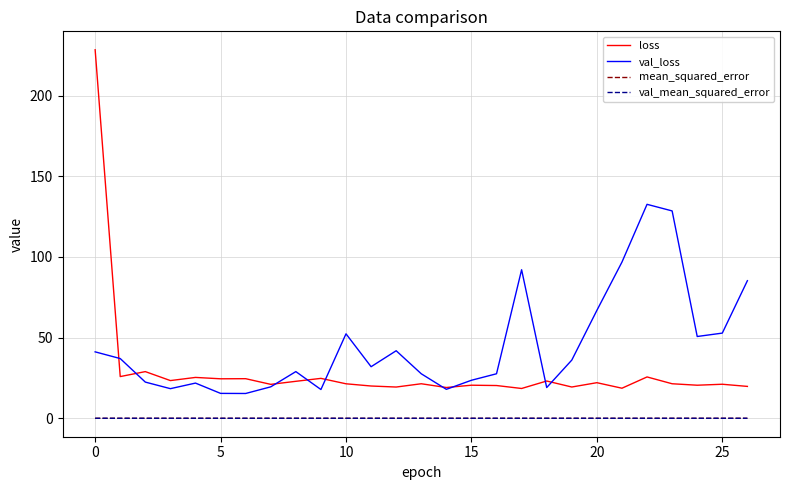

Which series has the largest range (max minus min)?

loss